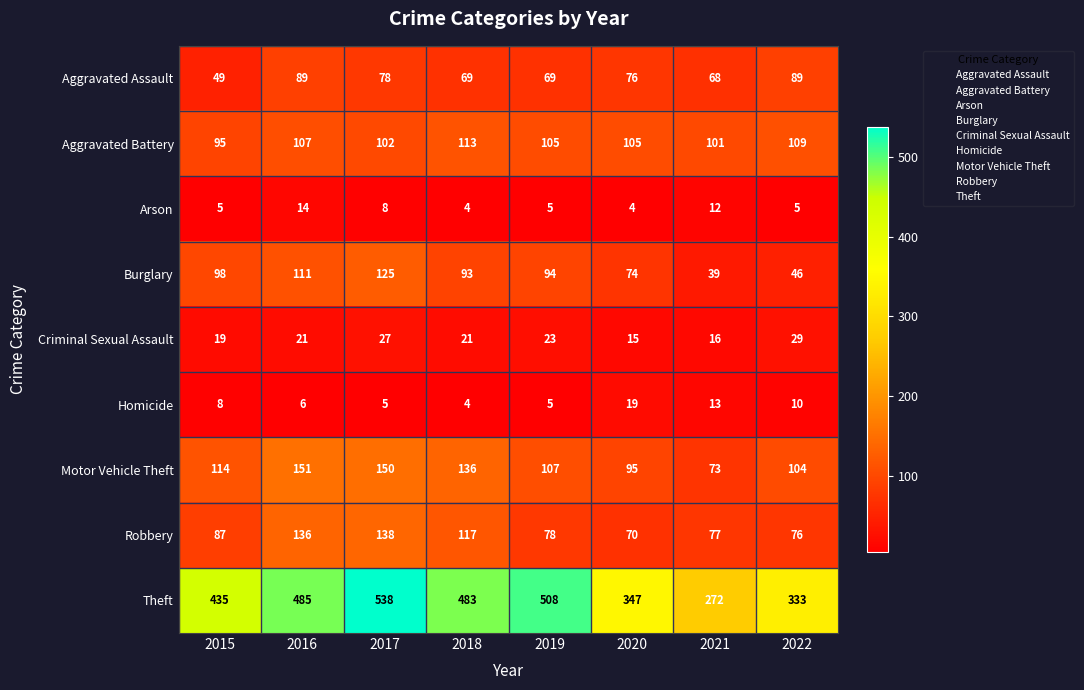

Which series has the largest total across all categories?

Theft